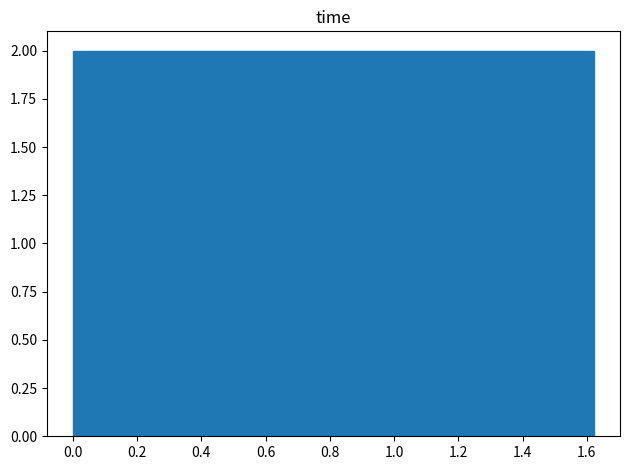

How tall is the bar that spans 0.32 to 0.40 on the x-axis? Neither the bar edges nor the heights are printed on the chart, so give them approximately, as read against the axes.

2